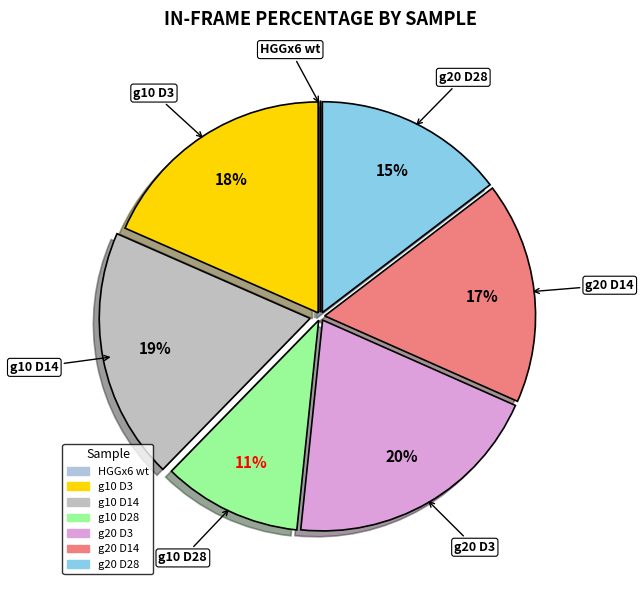

Does g20 D14 account for over 50% of the chart?

No